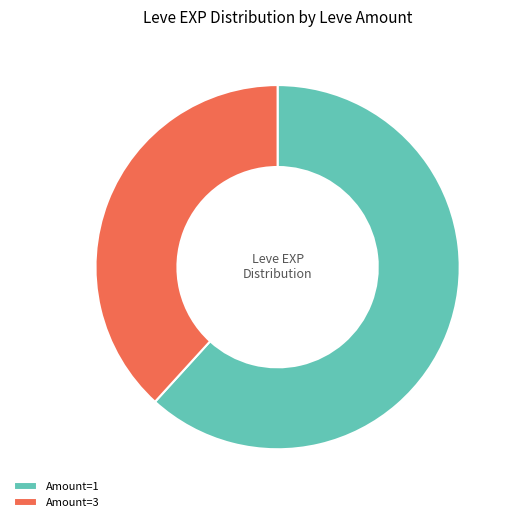

Which slice is the largest?

Amount=1